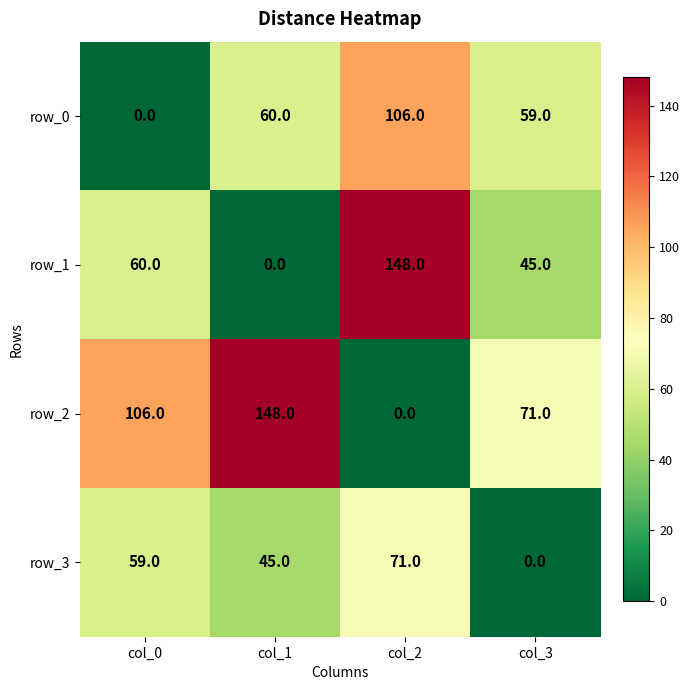

Reading right to left, transcribe all the data shown in this chart.

row_0: 59	106	60	0
row_1: 45	148	0	60
row_2: 71	0	148	106
row_3: 0	71	45	59